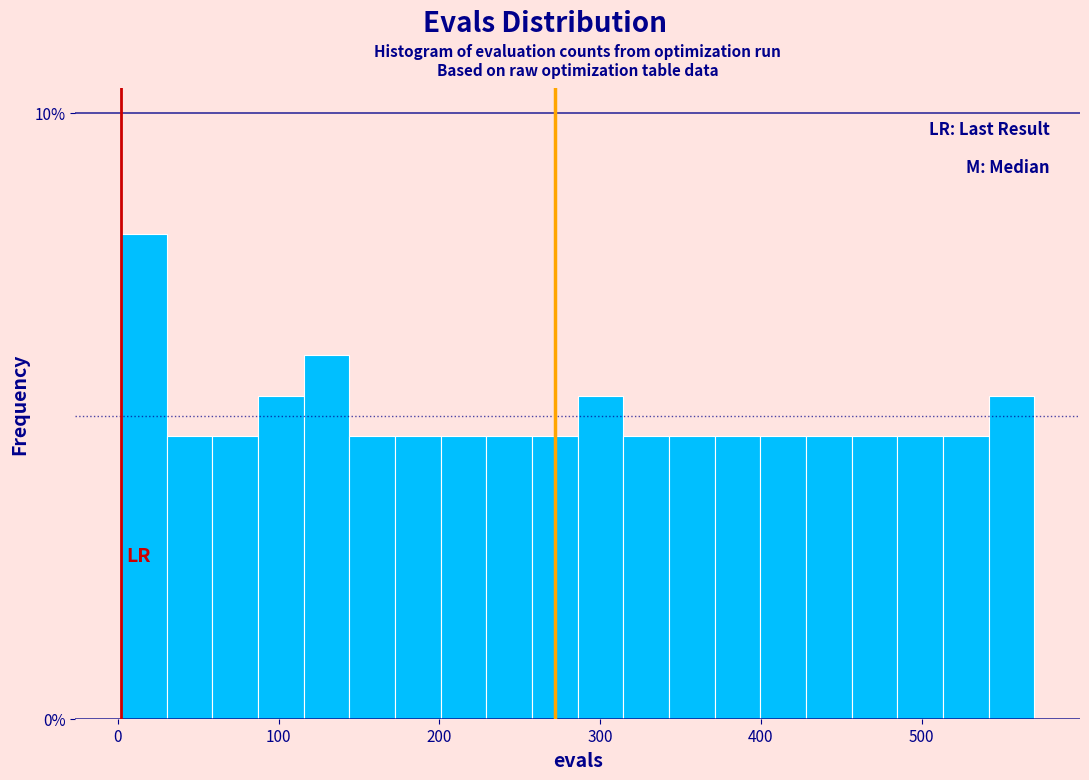

Read against the x-axis, roughly where is the centre of the tallest bar?

20